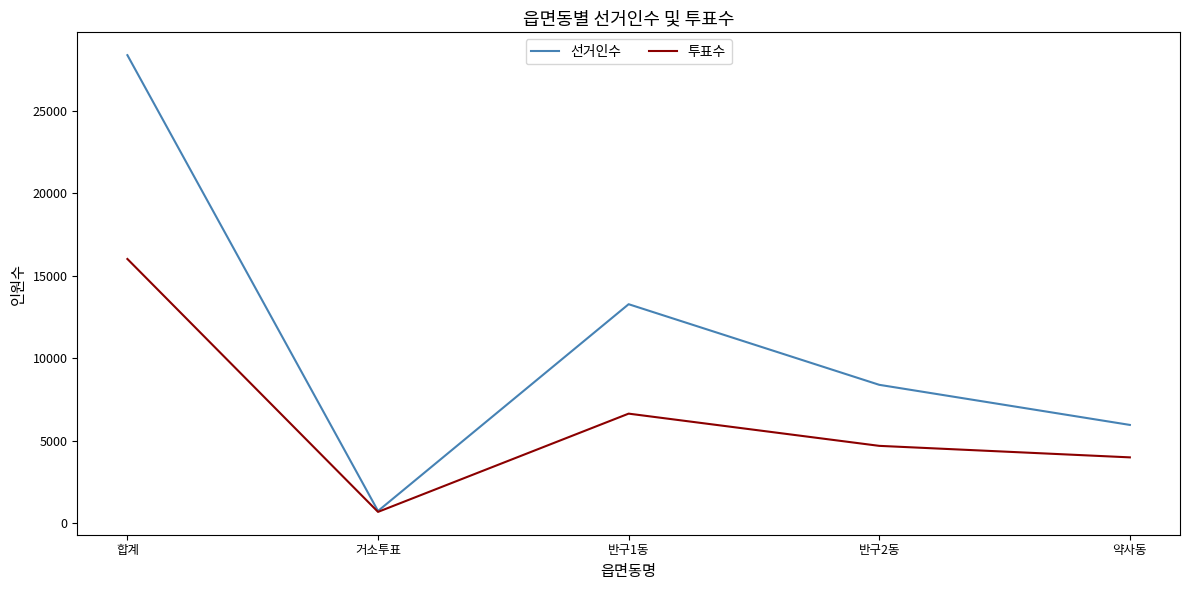

How many interior local peaks does the 선거인수 series have?

1